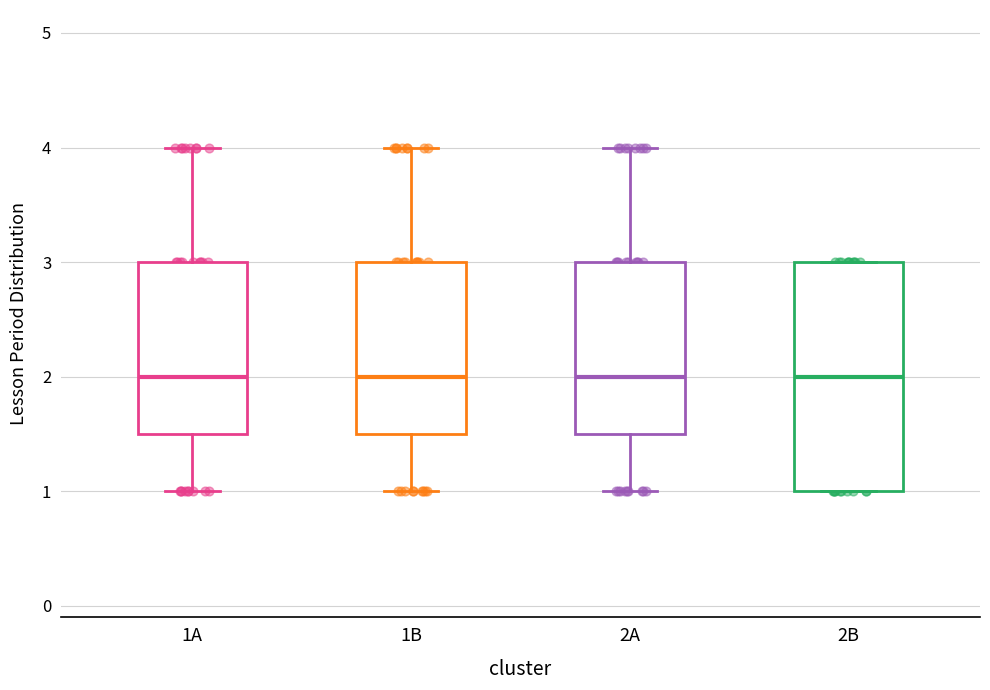

Where is the upper edge of the box for 2A on the y-axis? The values are not printed on the chart, so give them approximately, as read against the axis.

3.0